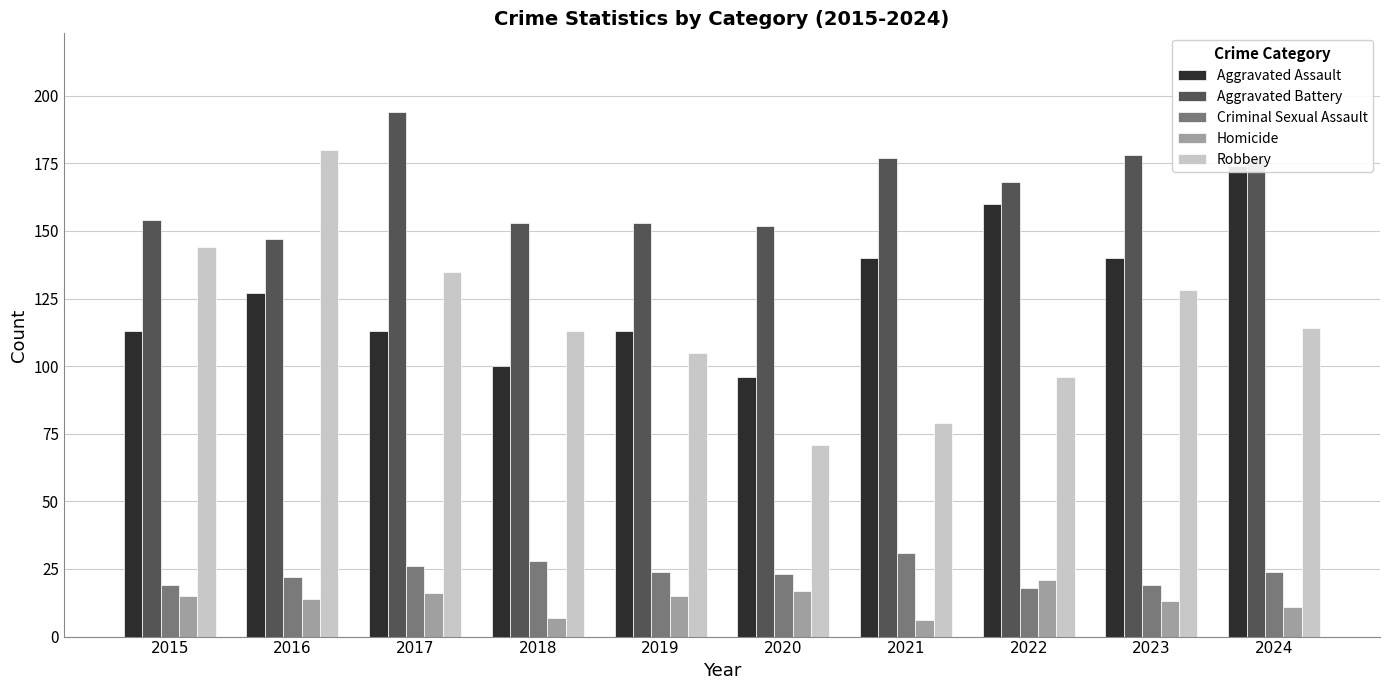

How many data points in Aggravated Assault are less than 127?

5